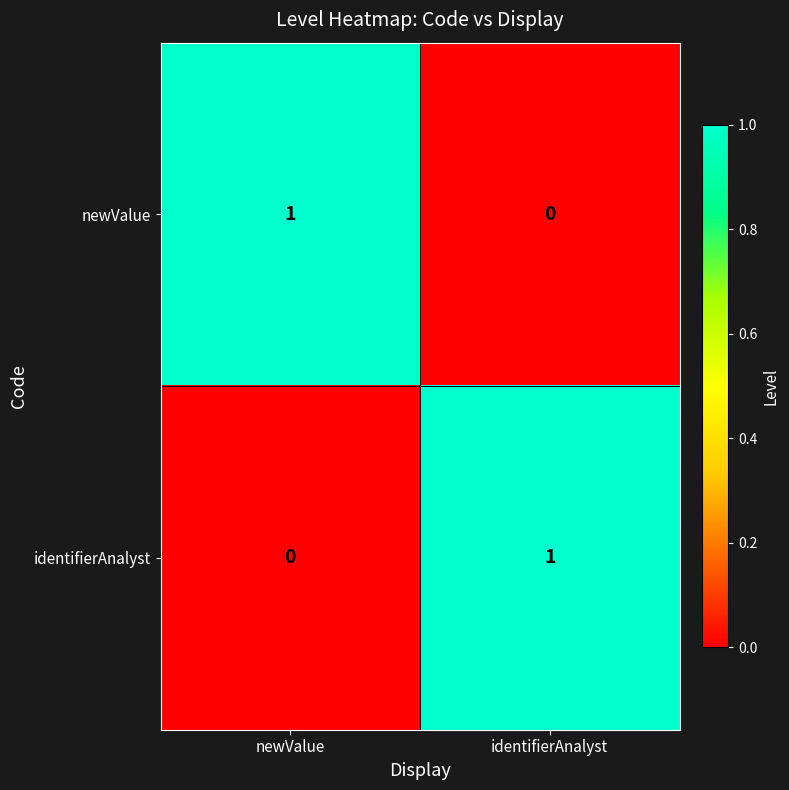

True or false: newValue has a value of 1 at identifierAnalyst.

False